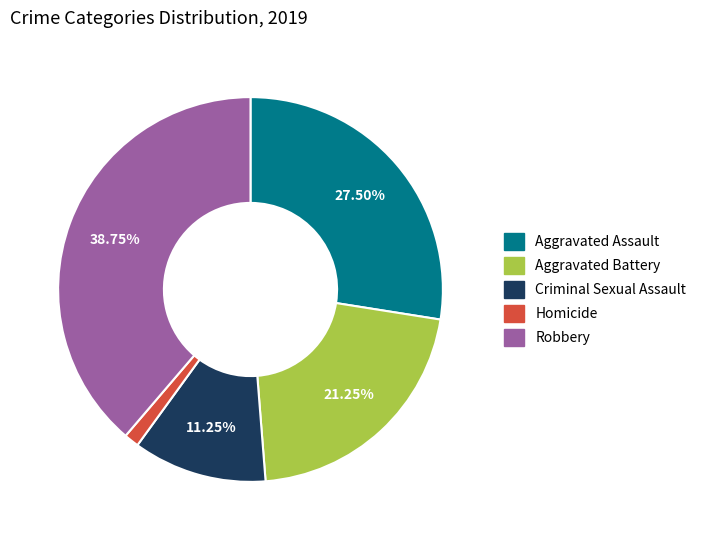

Between Criminal Sexual Assault and Homicide, which is larger?

Criminal Sexual Assault